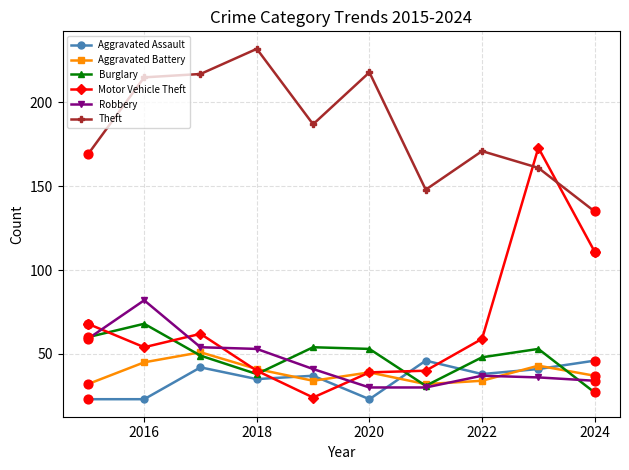

What are all the series names shown in the legend?

Aggravated Assault, Aggravated Battery, Burglary, Motor Vehicle Theft, Robbery, Theft